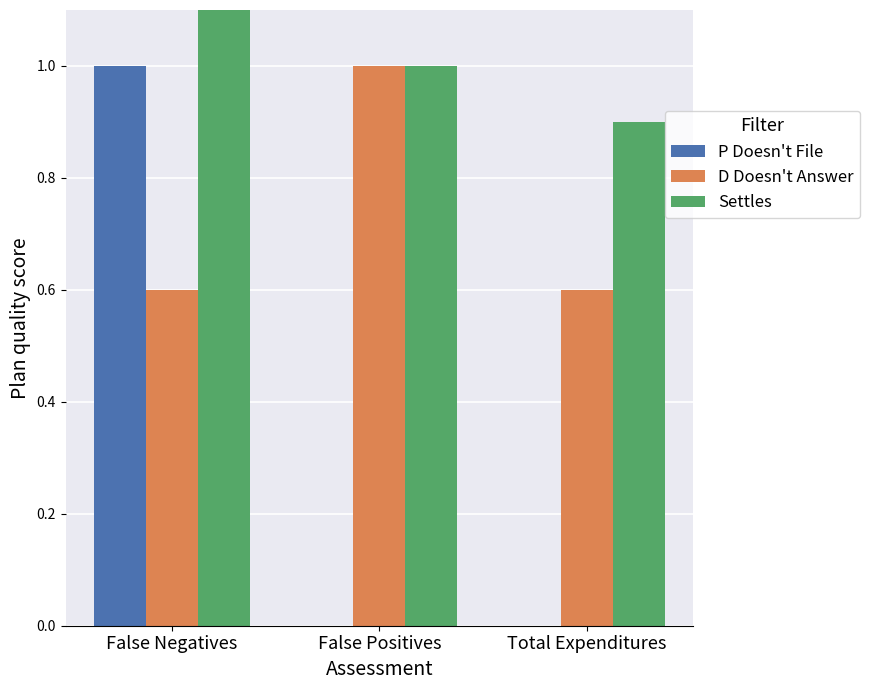

The D Doesn't Answer series shows 0.6 at False Negatives. True or false?

True